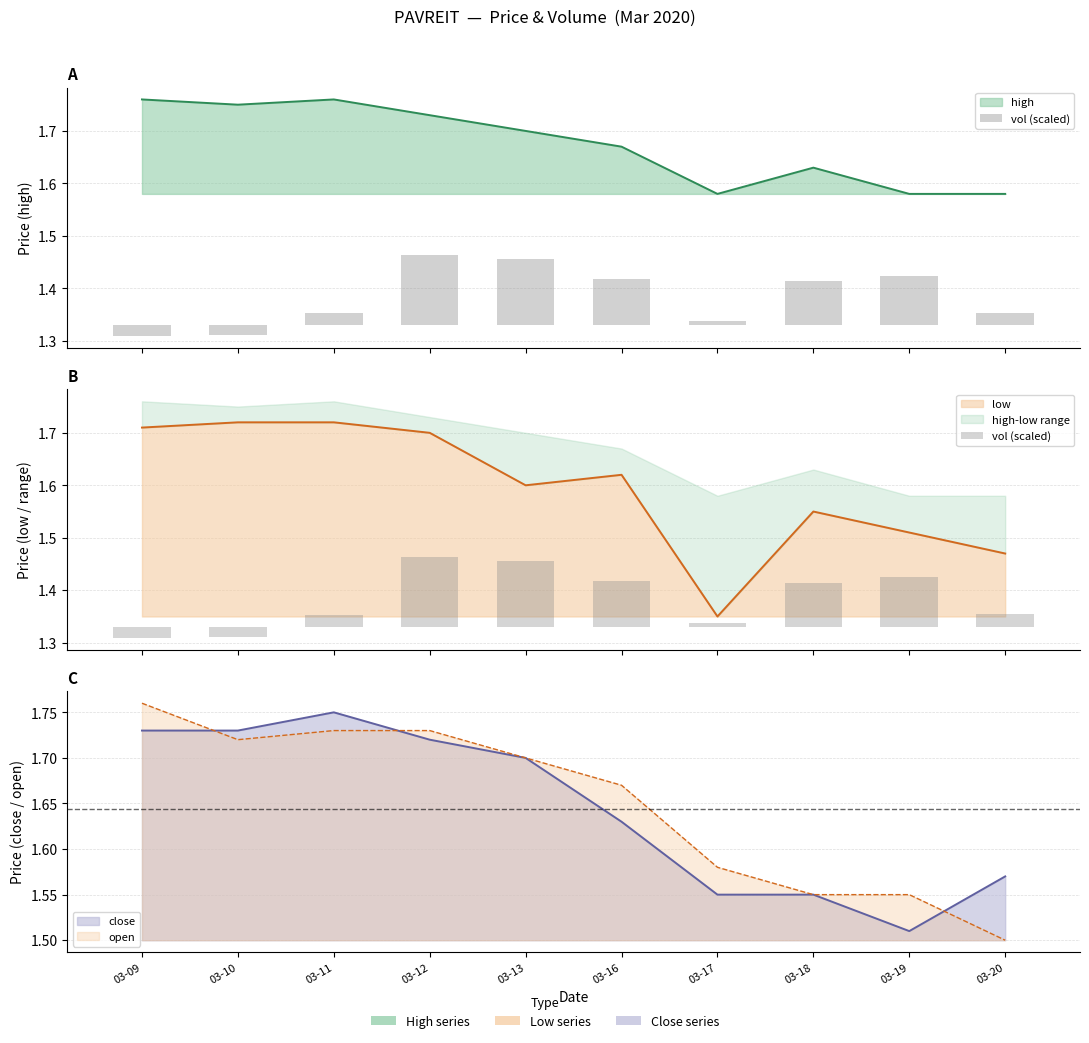

What is the value of the 4th bar from the left?

0.1